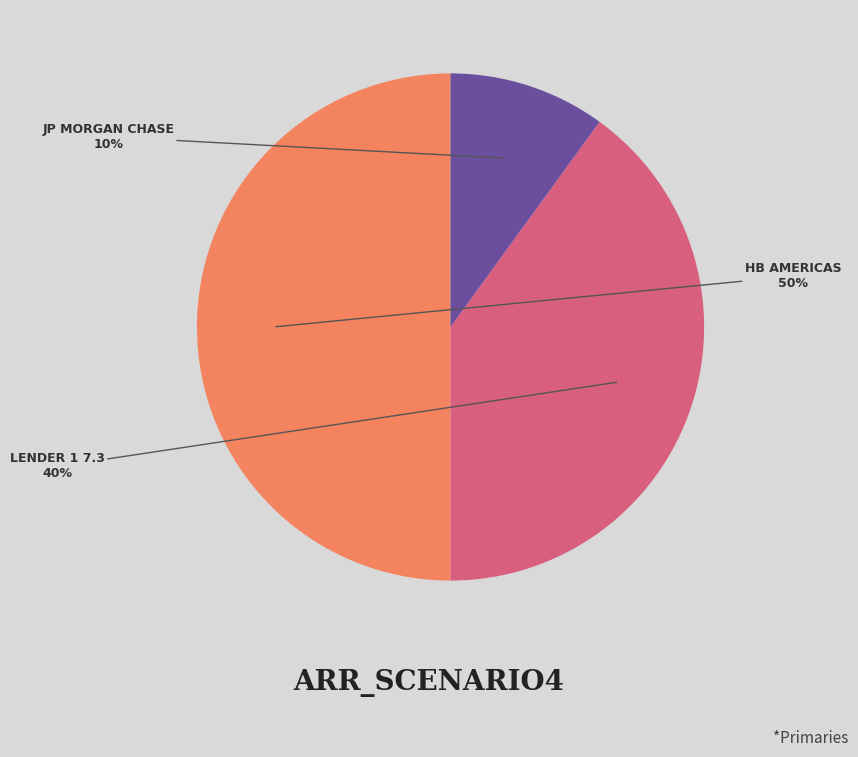

Approximately how many times larger is the value at HB AMERICAS compared to JP MORGAN CHASE?

5.0